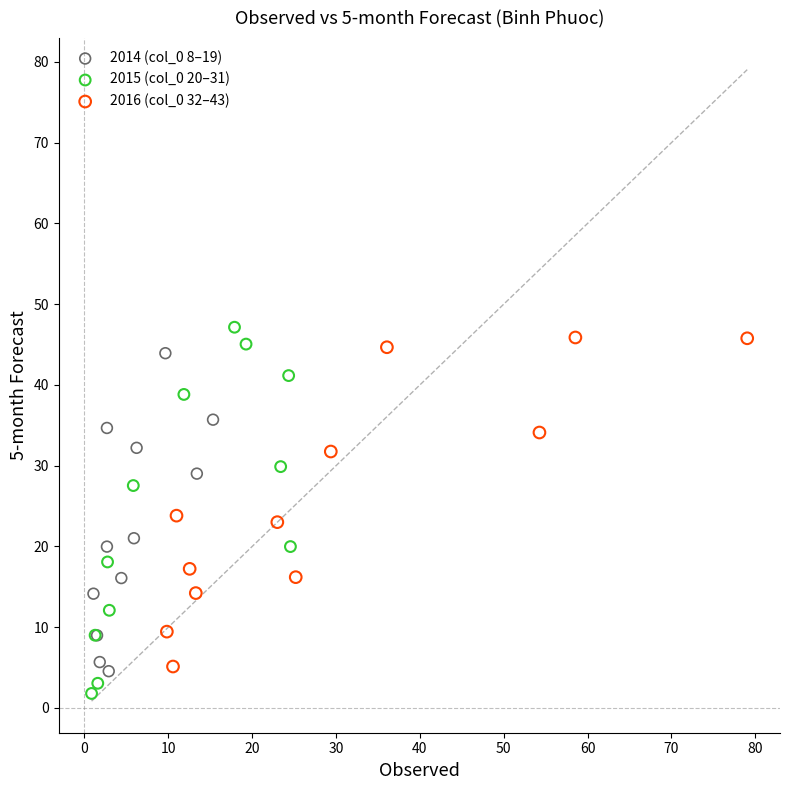

Which series has the widest spread of Y values?

2015 (col_0 20–31)